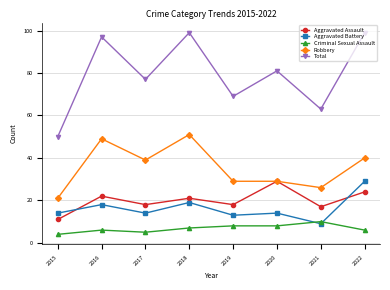

What is the value of the Criminal Sexual Assault point at the 4th from the left?

7